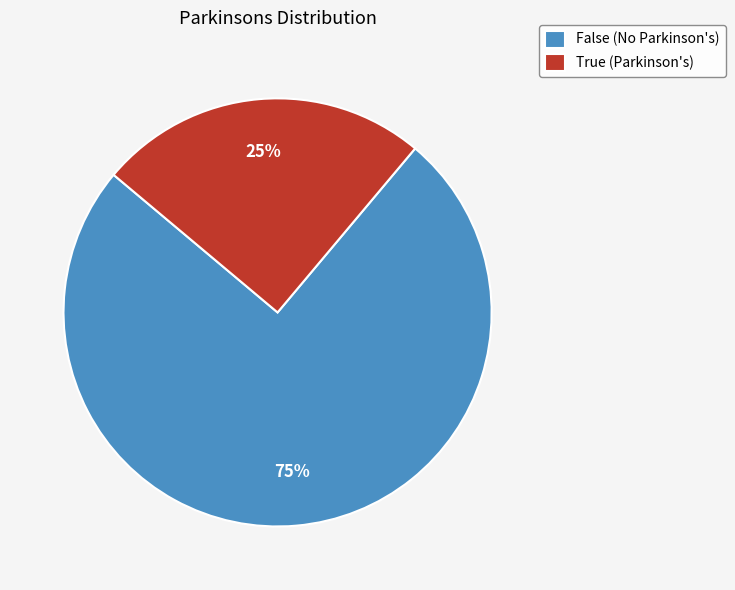

Which category has the smallest portion of the pie?

True